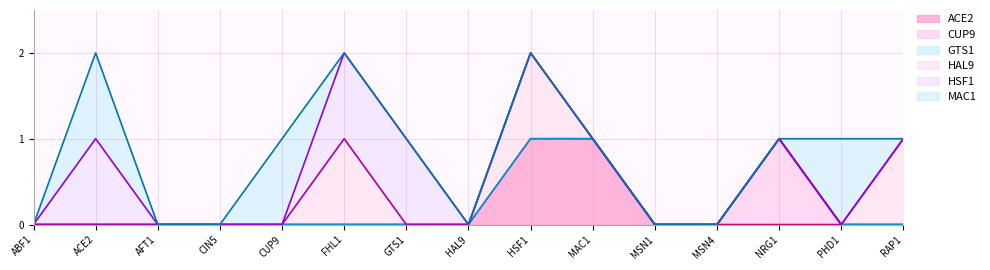

True or false: GTS1 has more than 0 points higher than both neighbors.

False